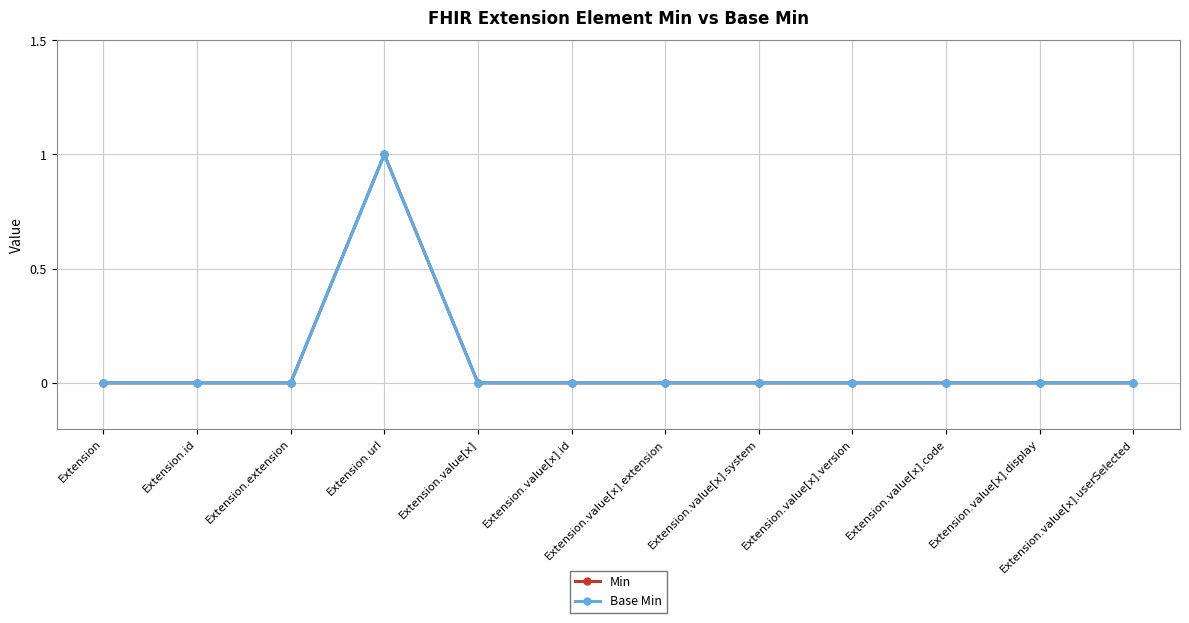

What position from the left is Extension.value[x].id?

6